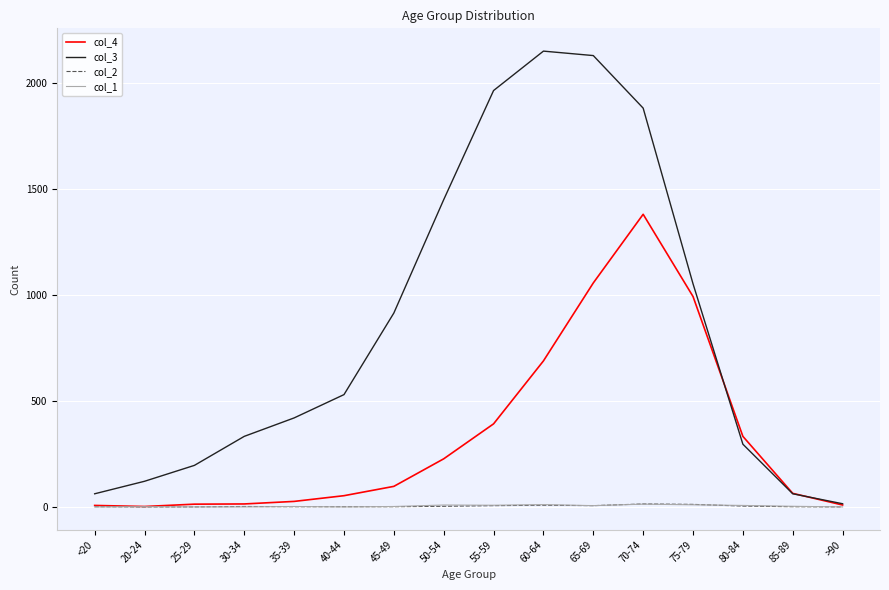

The col_4 series shows 9 at >90. True or false?

True